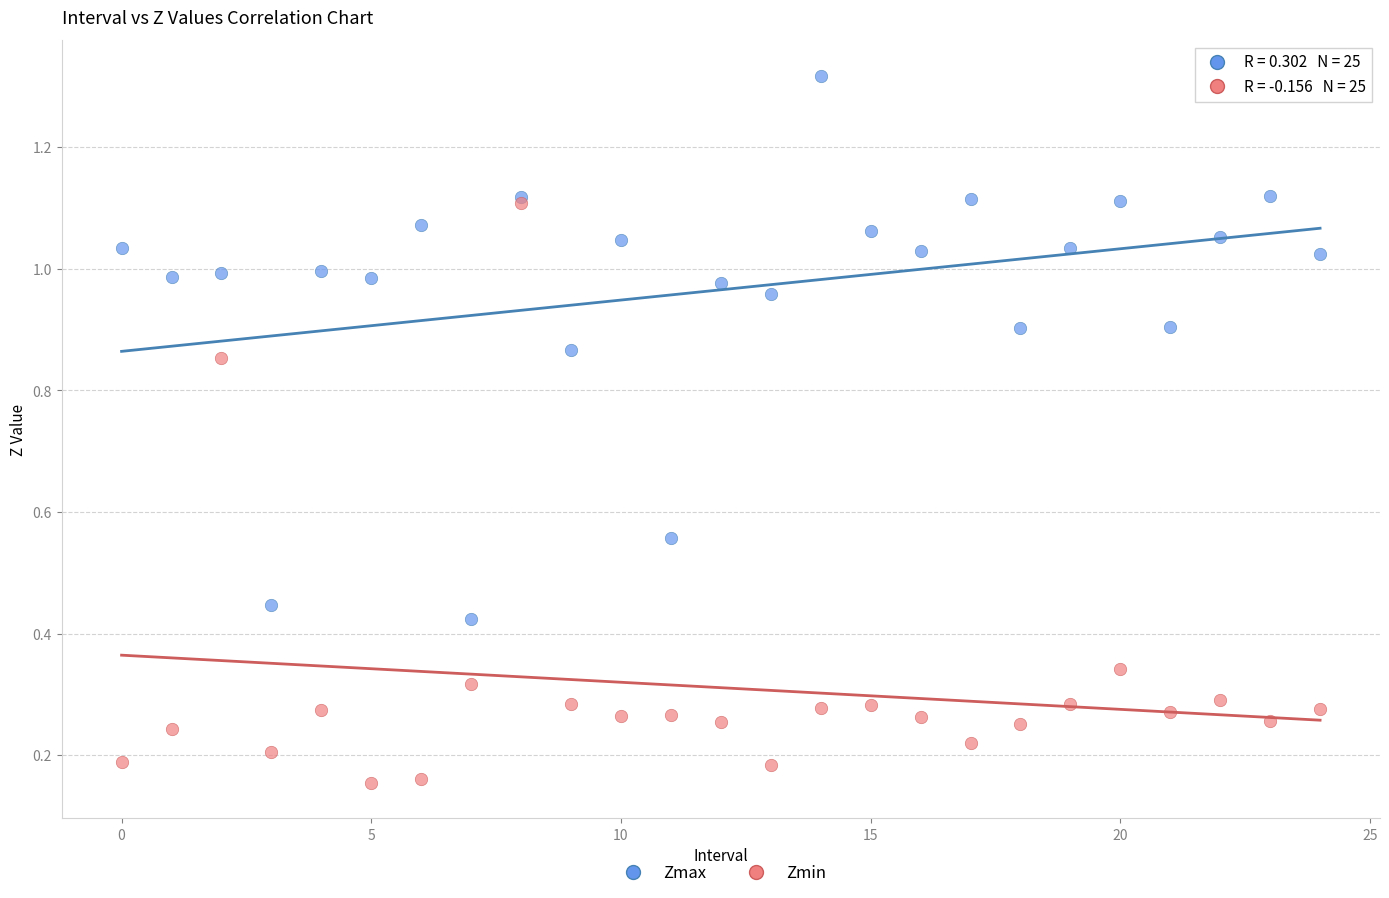

What are all the series names shown in the legend?

Zmax, Zmin